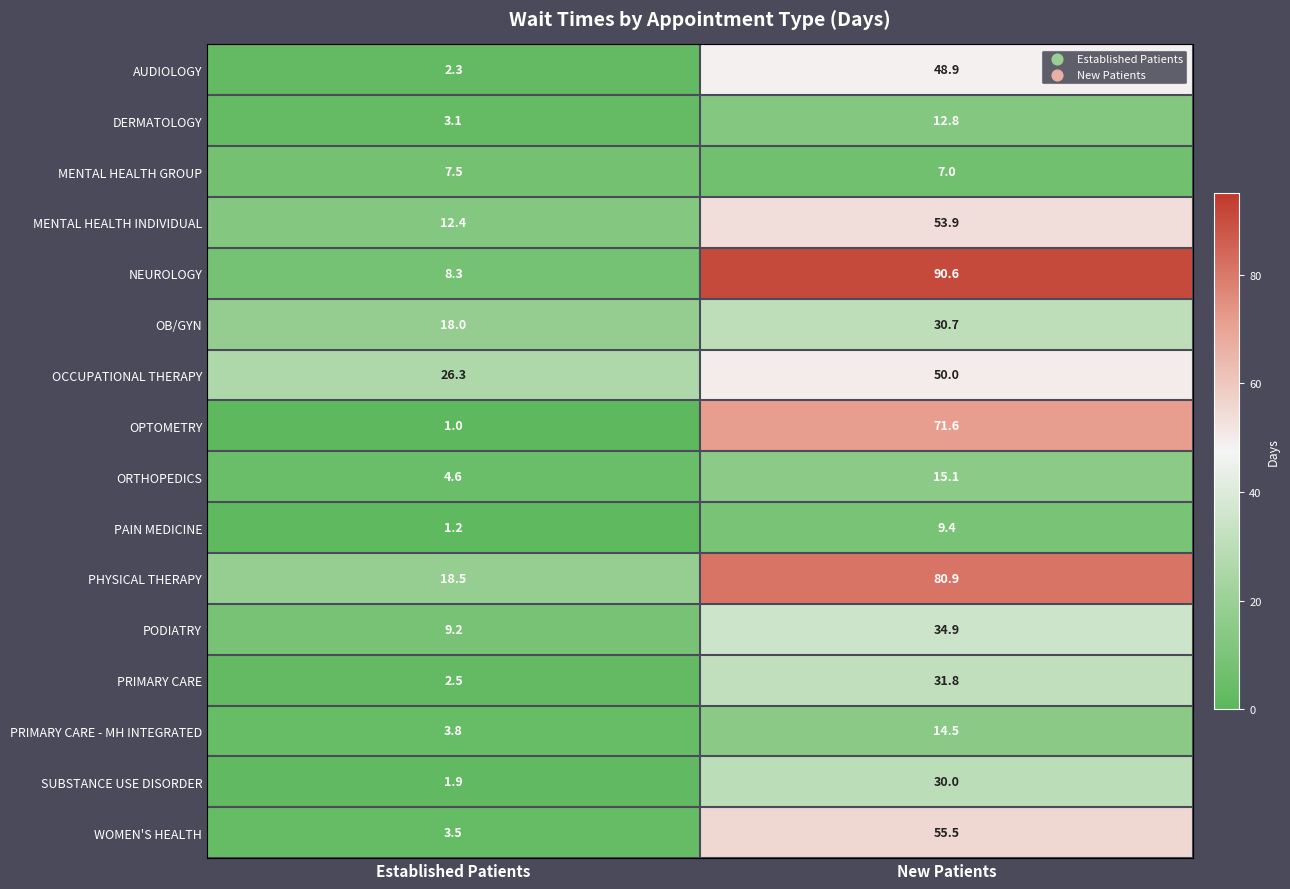

Where is OB/GYN nearest to the value 24?

Established Patients